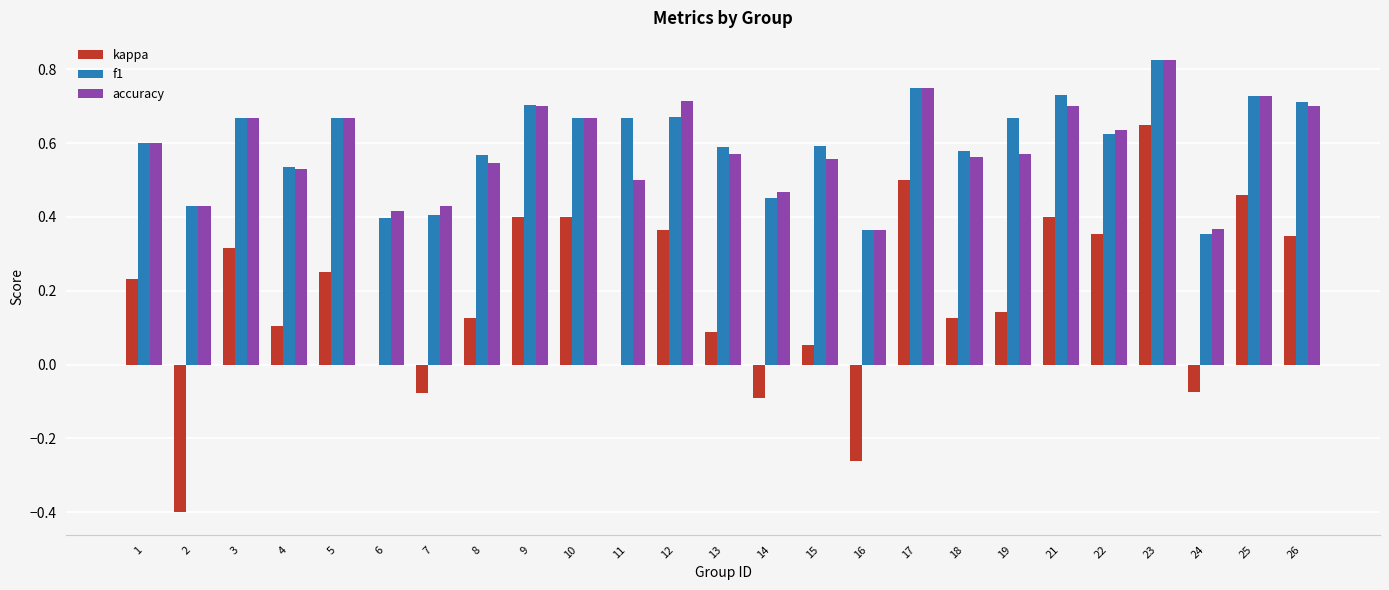

What is the sum of all f1 values?

14.9